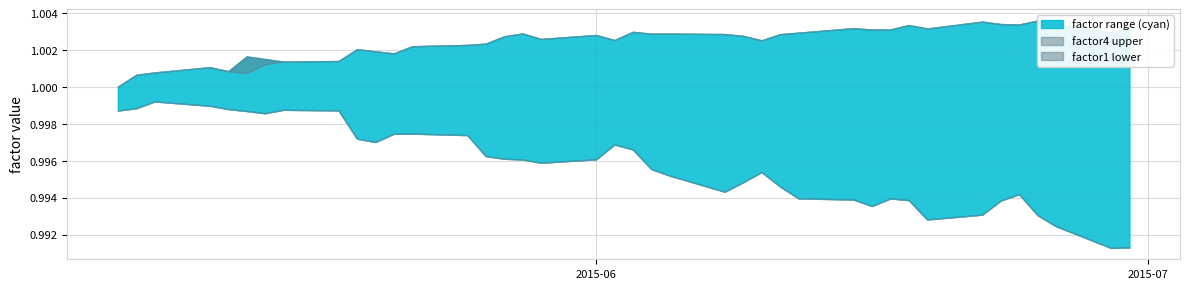

How many categories are shown in the chart?

40